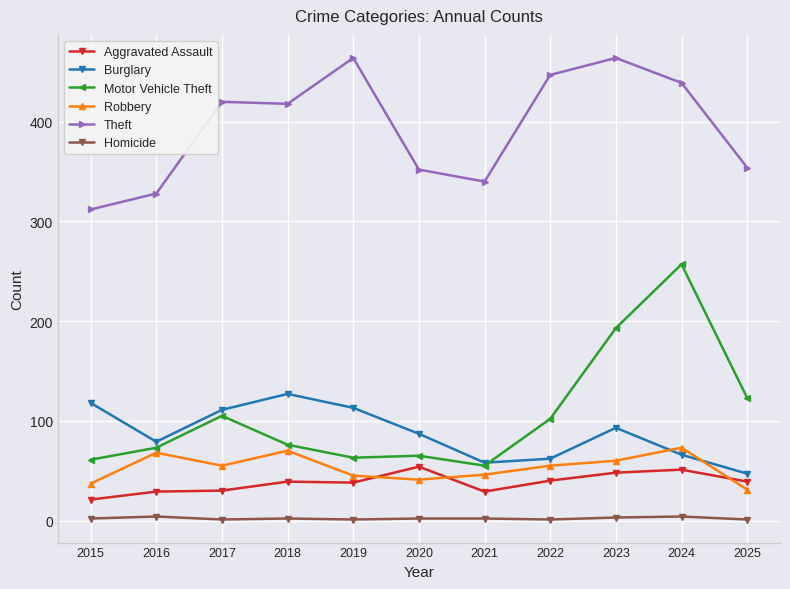

Which series has the largest total across all categories?

Theft